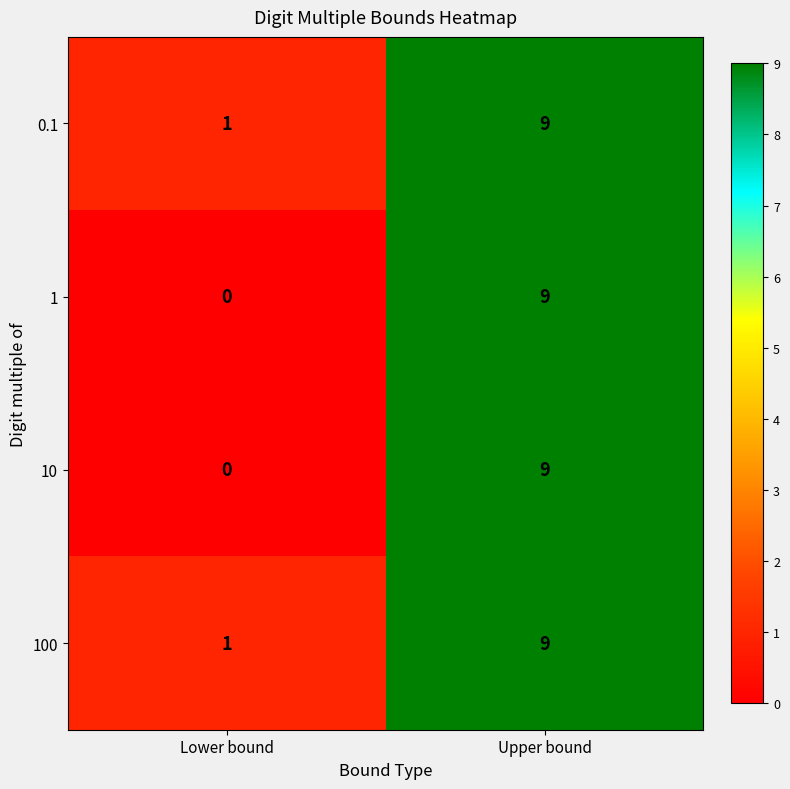

At which category is the sum across all series the highest?

Upper bound